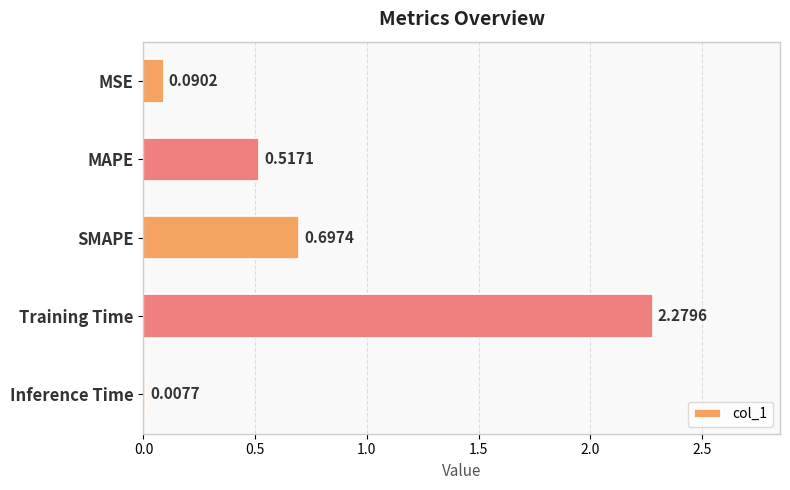

How many series are shown in this chart?

1